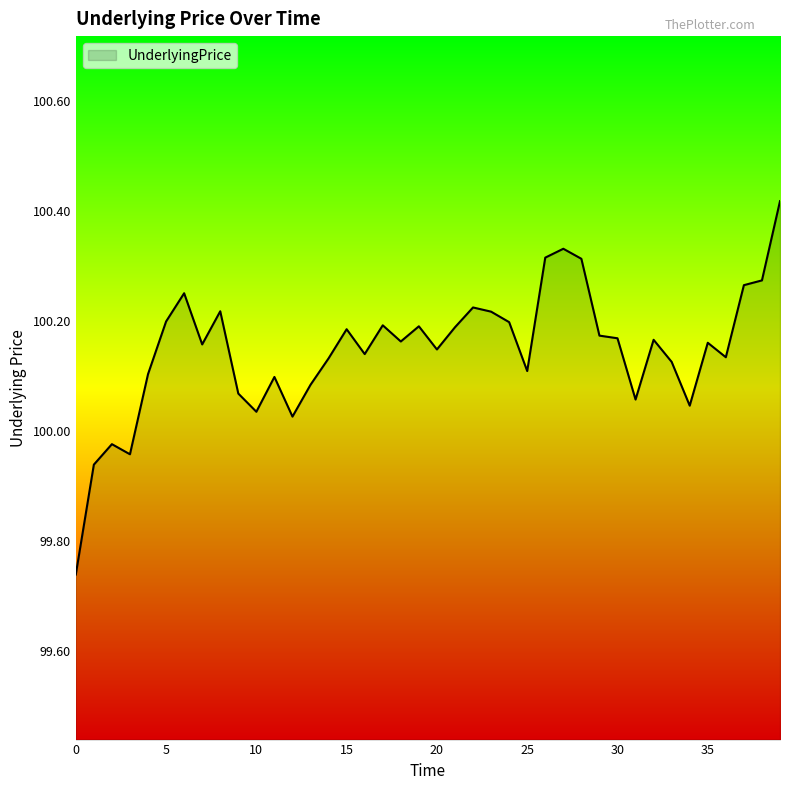

List the labels in order of value, largest first.

39, 27, 26, 28, 38, 37, 6, 22, 8, 23, 5, 24, 17, 19, 21, 15, 29, 30, 32, 18, 35, 7, 20, 16, 36, 14, 33, 25, 4, 11, 13, 9, 31, 34, 10, 12, 2, 3, 1, 0